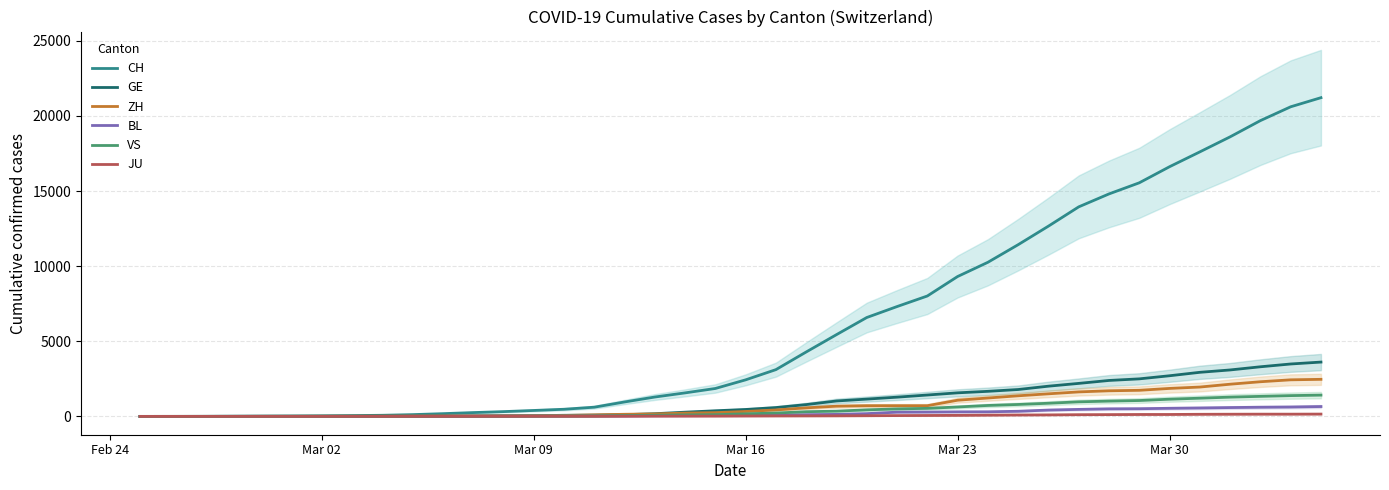

Which series has the largest range (max minus min)?

CH